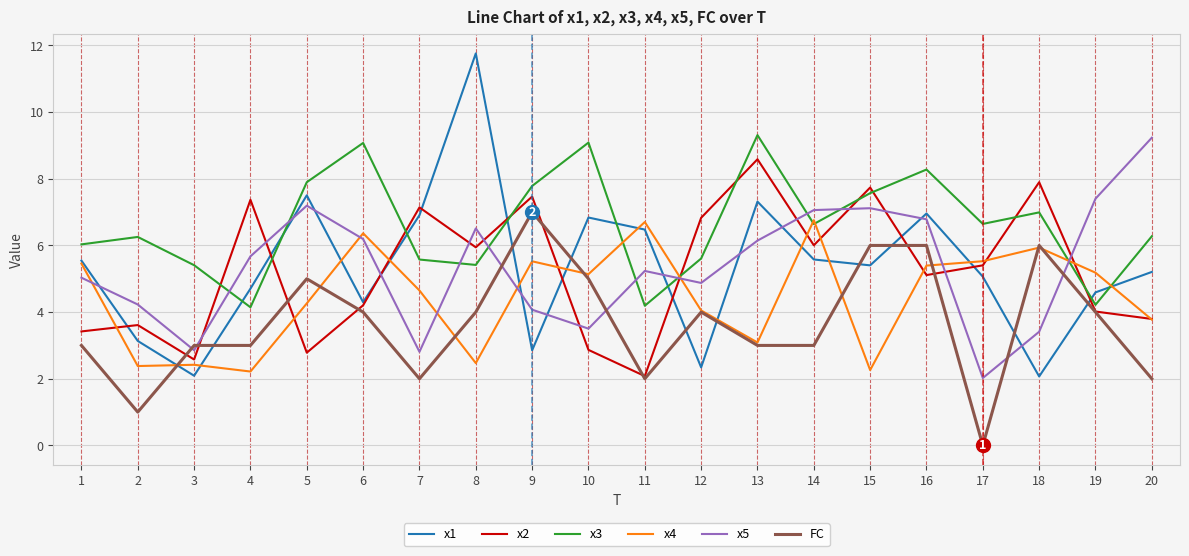

Which series has the widest spread of values?

x1